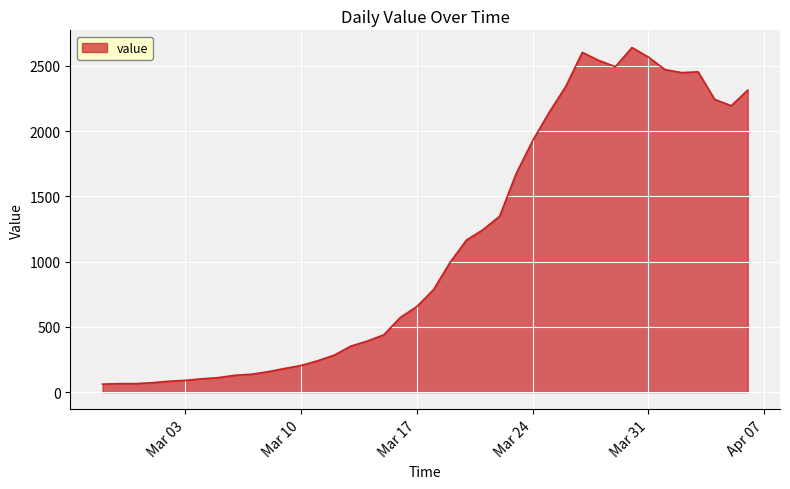

What is the difference between the maximum and minimum values?

2579